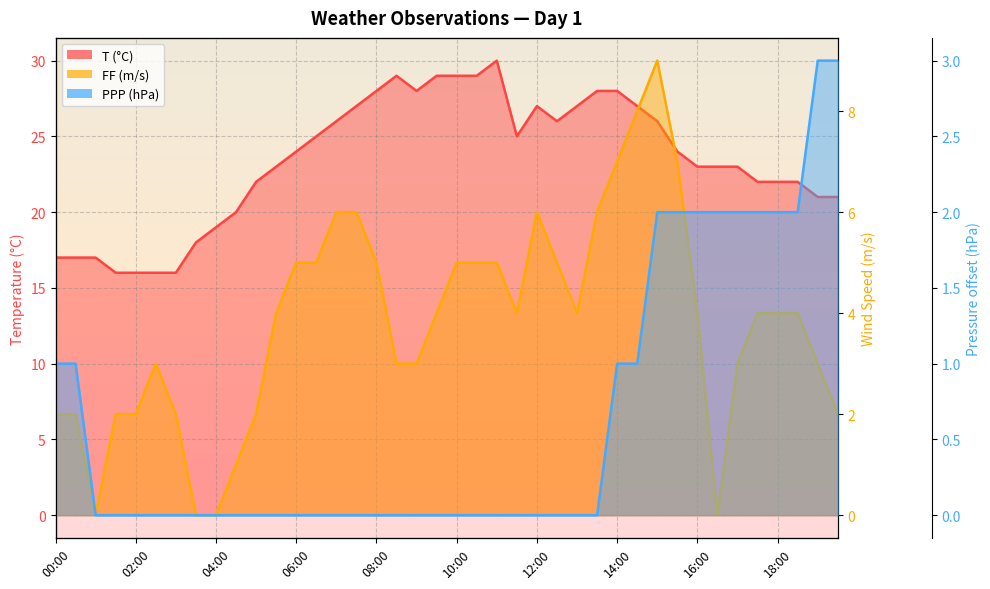

What value does the PPP series have at 00:00?

1